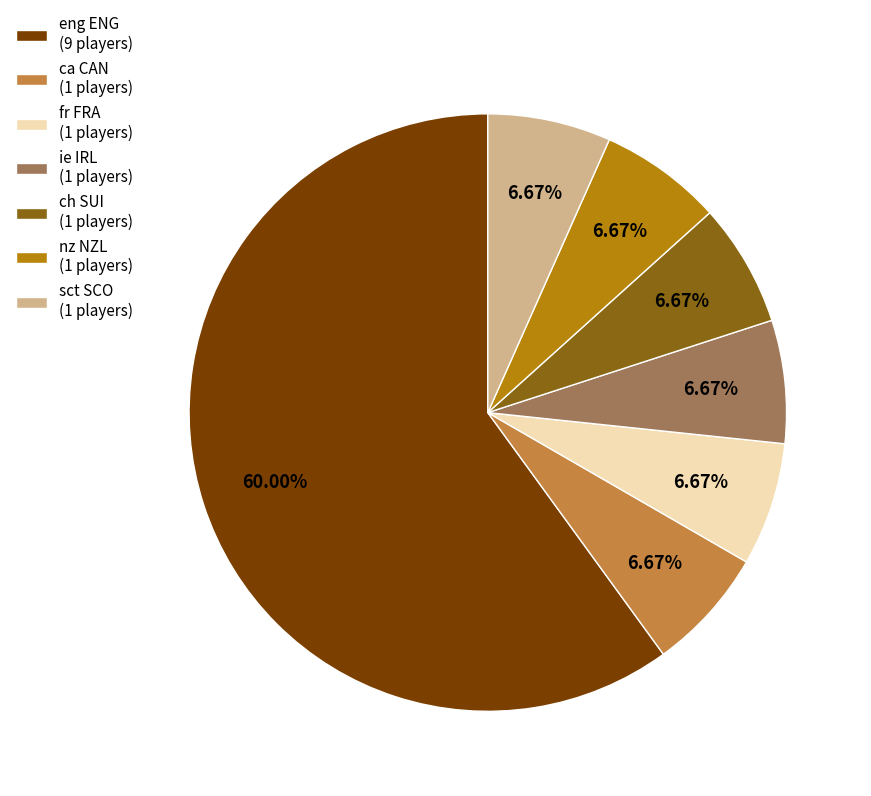

To the nearest percent, what is the combined percentage of ca CAN and ch SUI?

13%